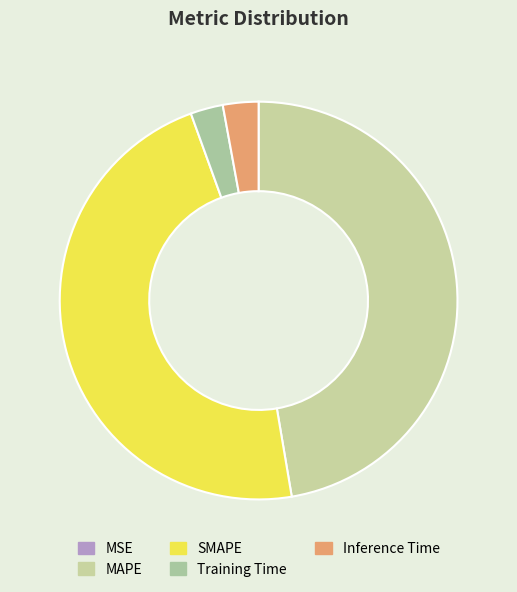

Is it true that Inference Time is 3% of the pie?

True